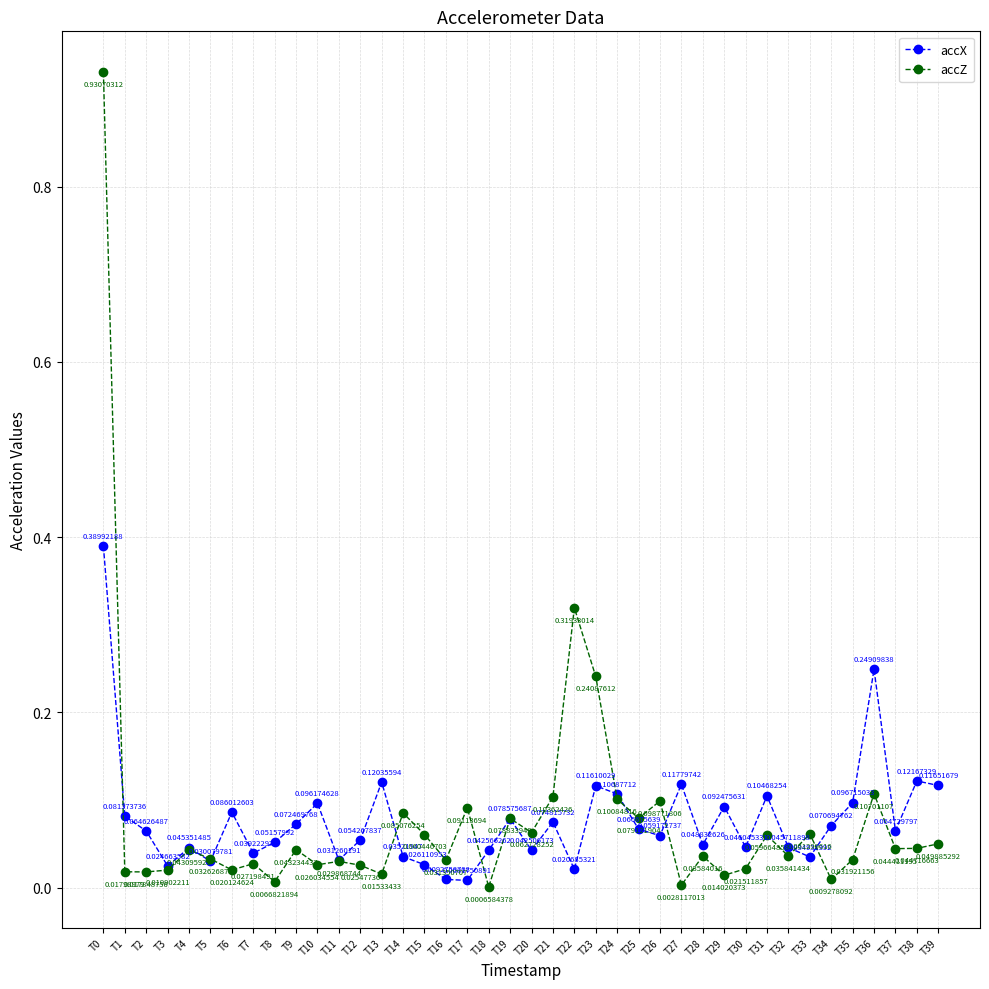

Between T0 and T39, which series saw the biggest shift?

accZ